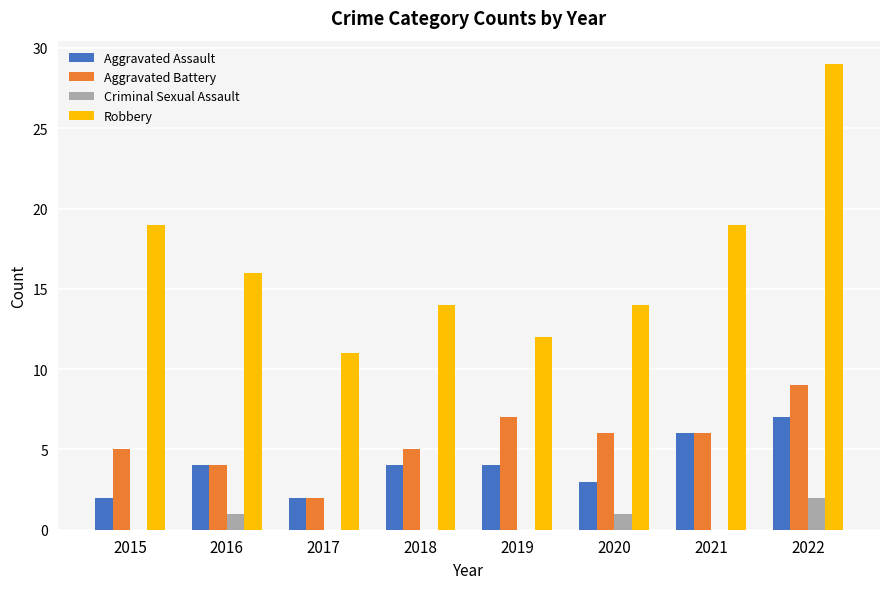

What is the total value across all series at 2018?

23